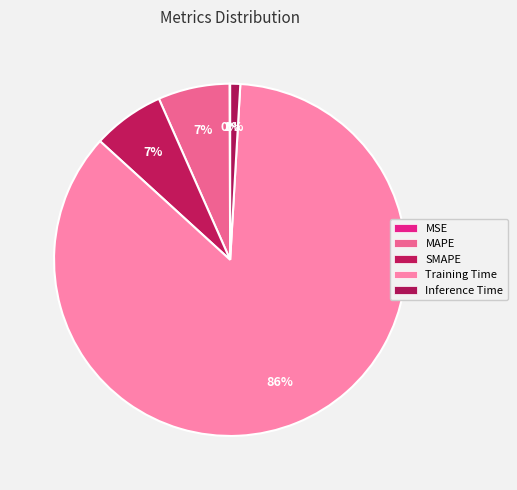

What portion of the pie excludes Training Time?

14.2%